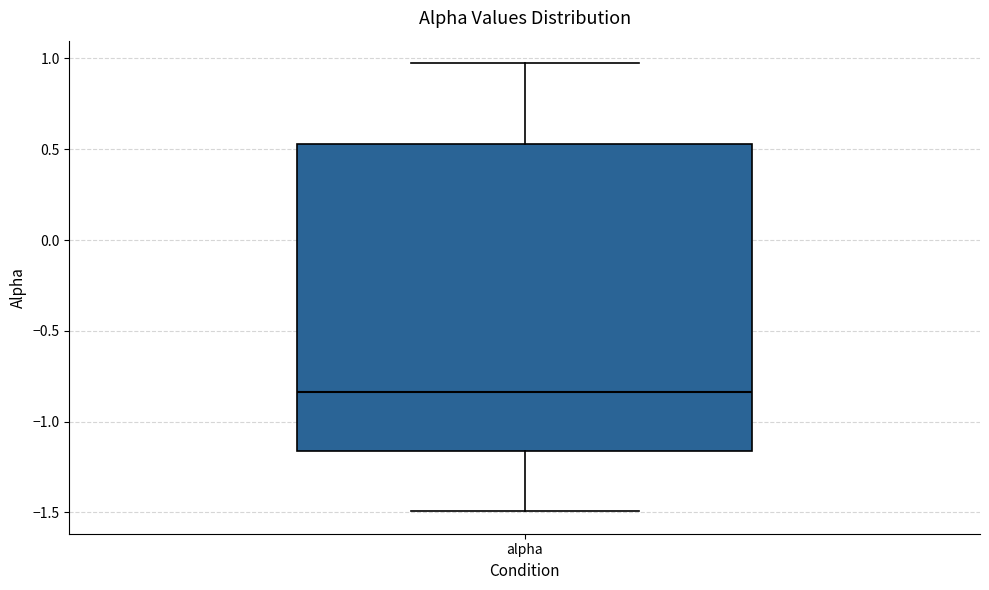

Where does the lower whisker of the box for alpha end on the y-axis? The values are not printed on the chart, so give them approximately, as read against the axis.

-1.50